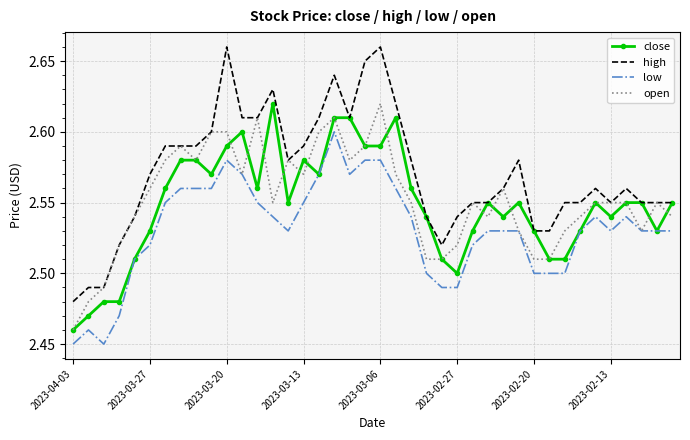

Which series has the largest range (max minus min)?

high